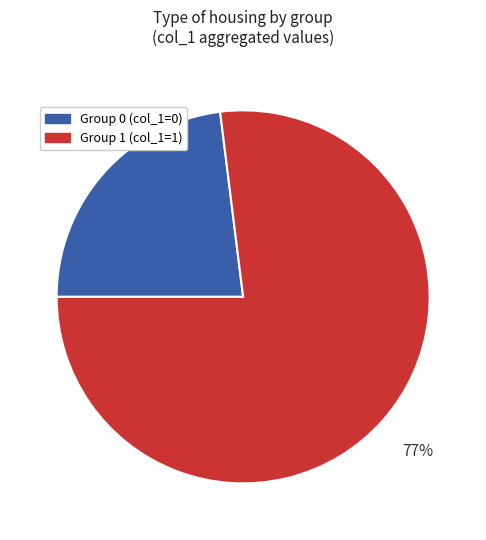

Do Group 1 (col_1=1) and Group 0 (col_1=0) together represent more than half of the pie?

Yes